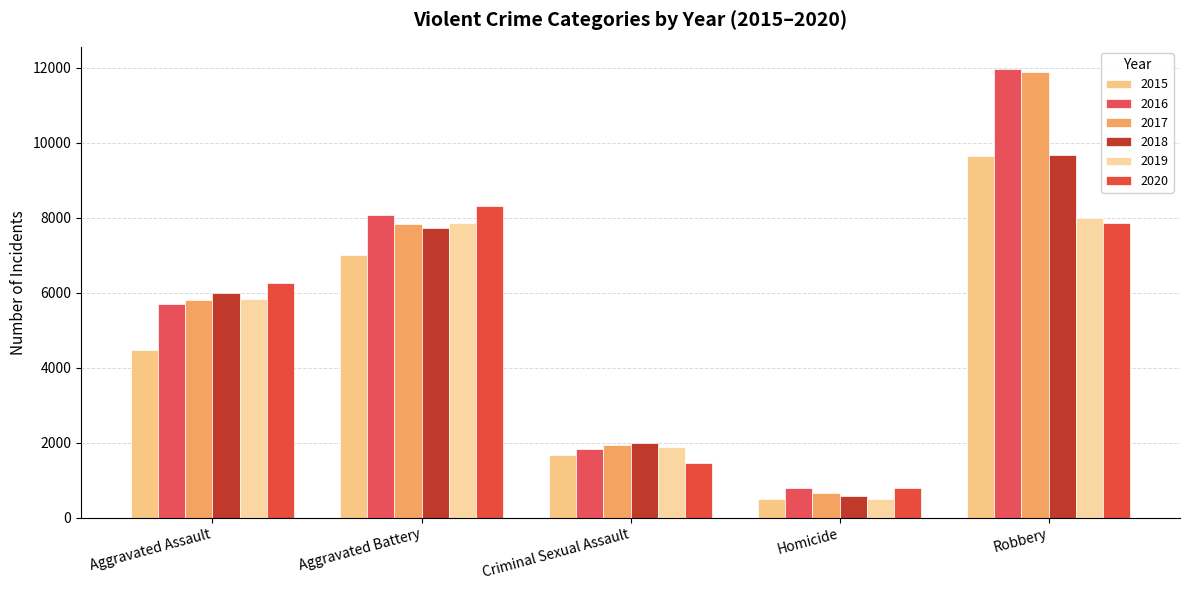

Which label corresponds to the largest value in the chart?

Robbery